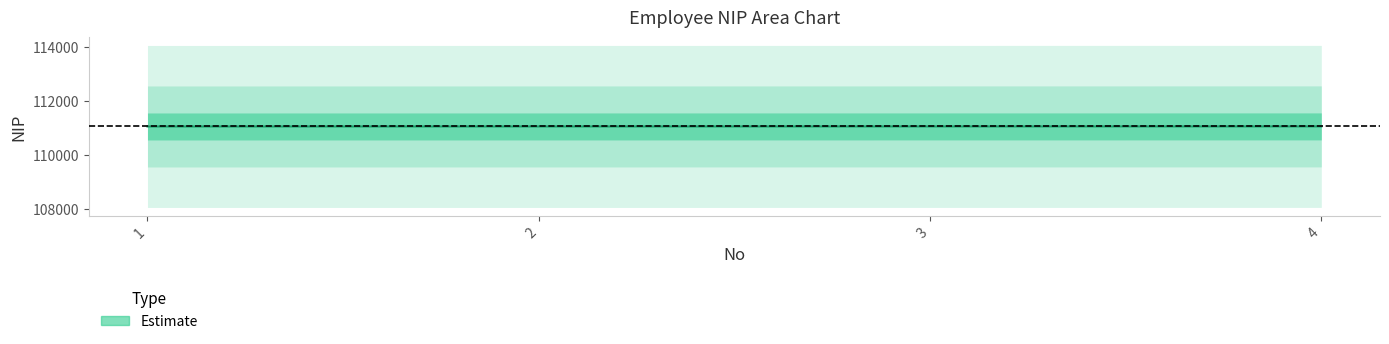

How many data points are less than 111052?

2